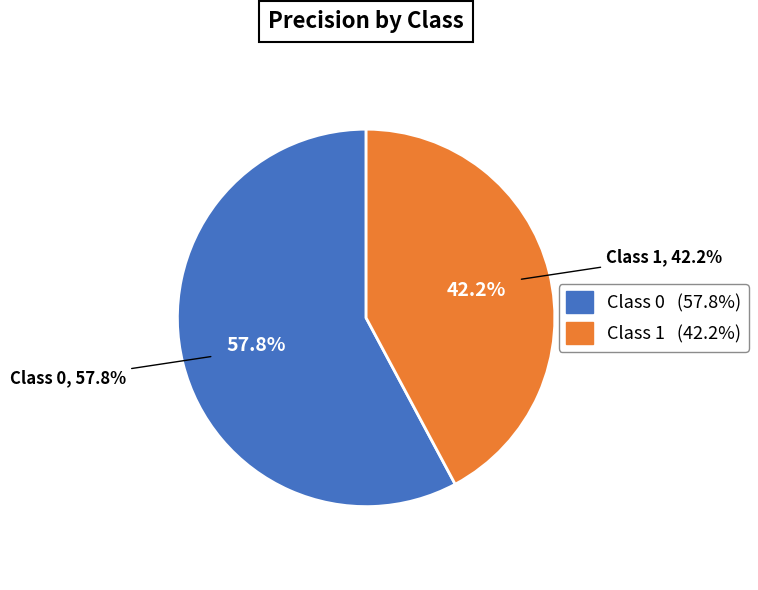

To the nearest percent, what percentage of the pie is 0?

58%